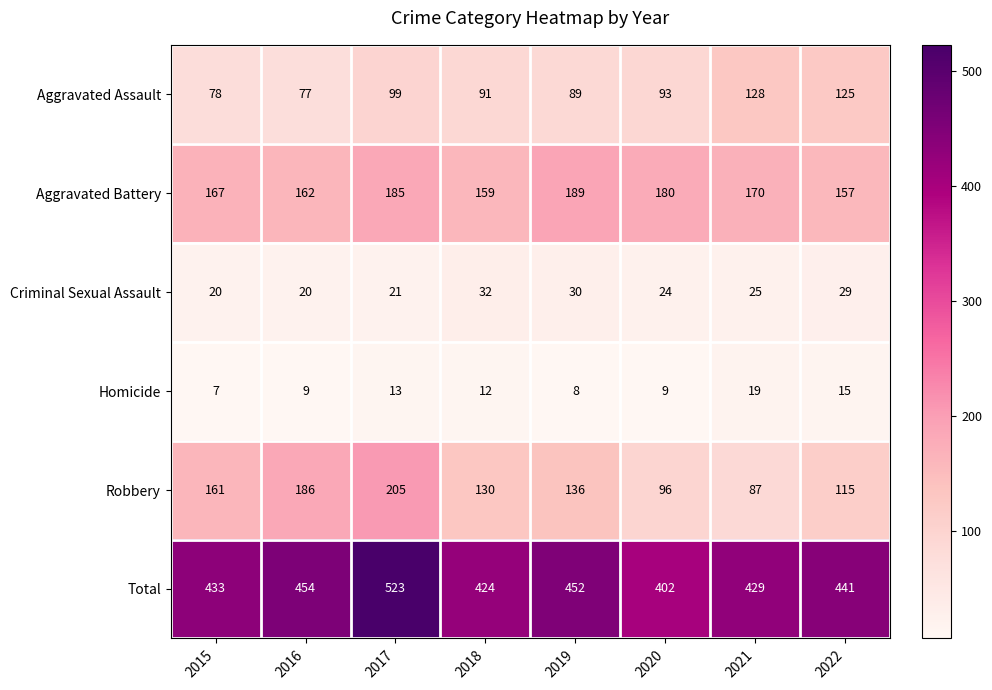

How many series are shown in this chart?

6